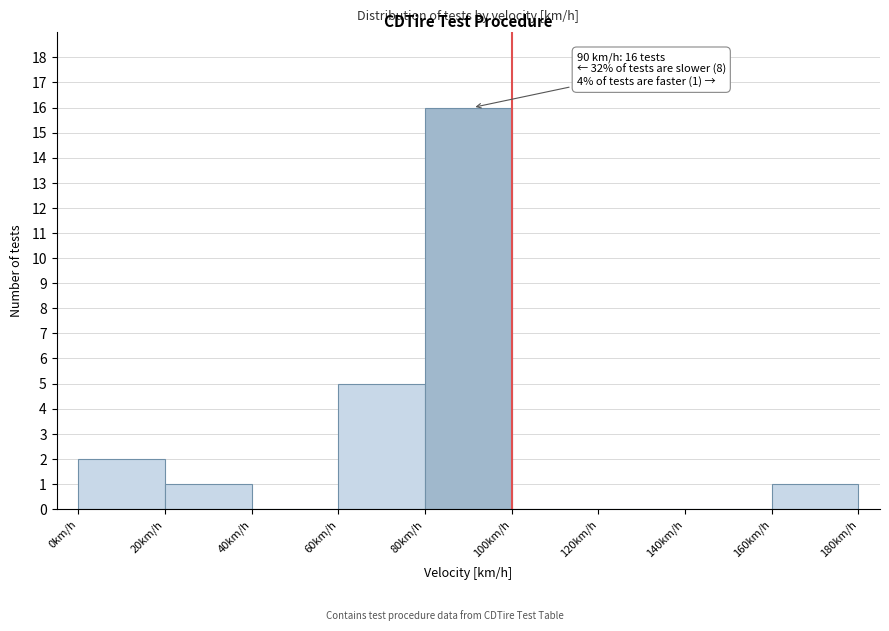

Over which range of the x-axis is the bar tallest?

80 to 100